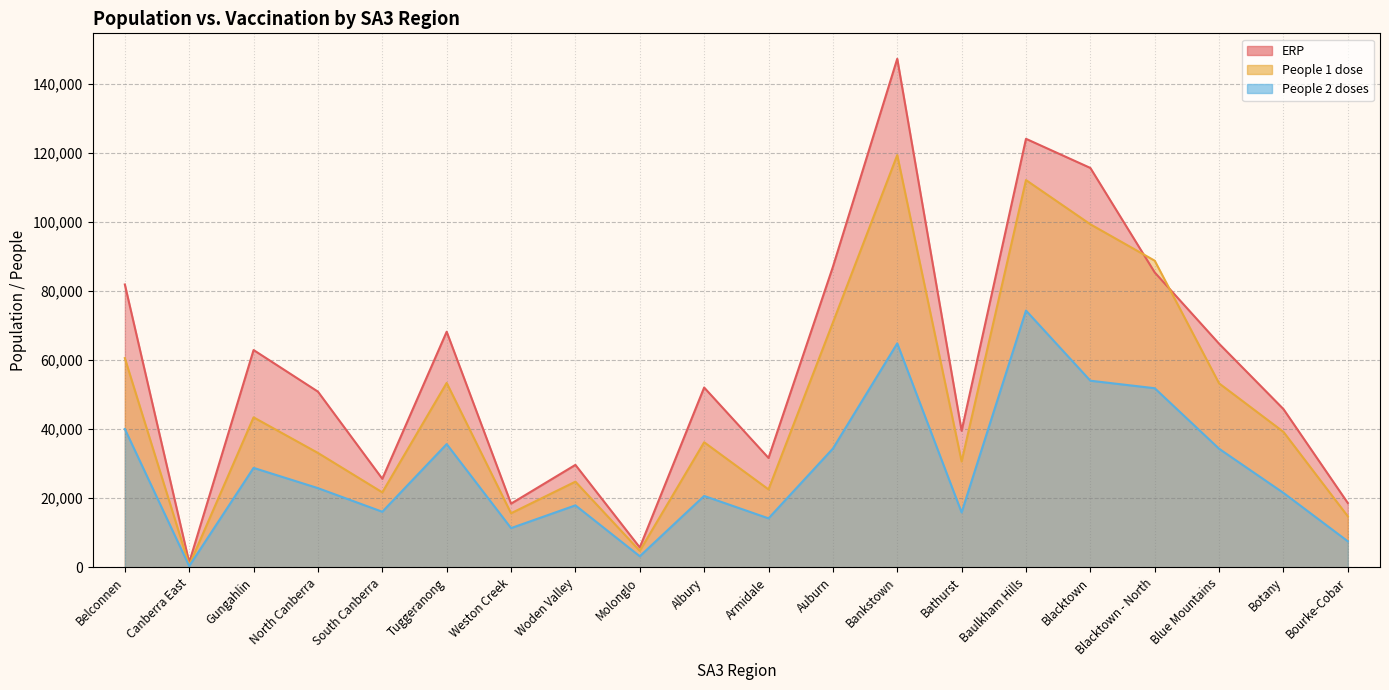

List the labels in order of People 1 dose value, smallest first.

Canberra East, Molonglo, Bourke-Cobar, Weston Creek, South Canberra, Armidale, Woden Valley, Bathurst, North Canberra, Albury, Botany, Gungahlin, Blue Mountains, Tuggeranong, Belconnen, Auburn, Blacktown - North, Blacktown, Baulkham Hills, Bankstown